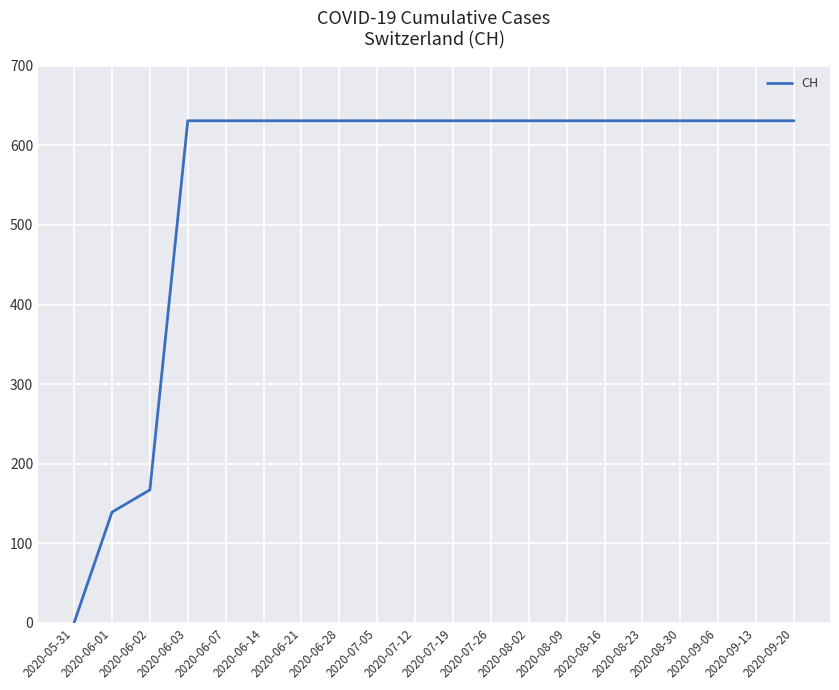

What is the change in value from 2020-05-31 to 2020-06-14?

+631